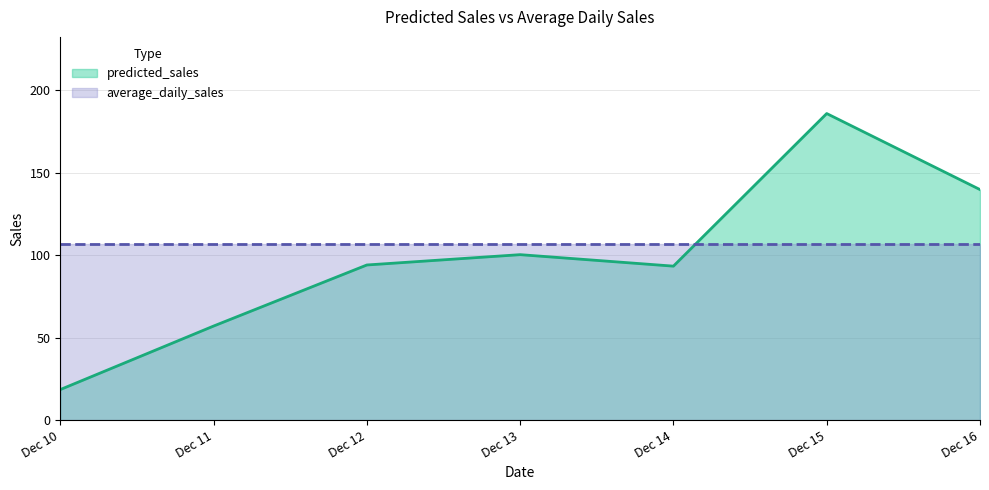

How many lines are shown in the chart?

2